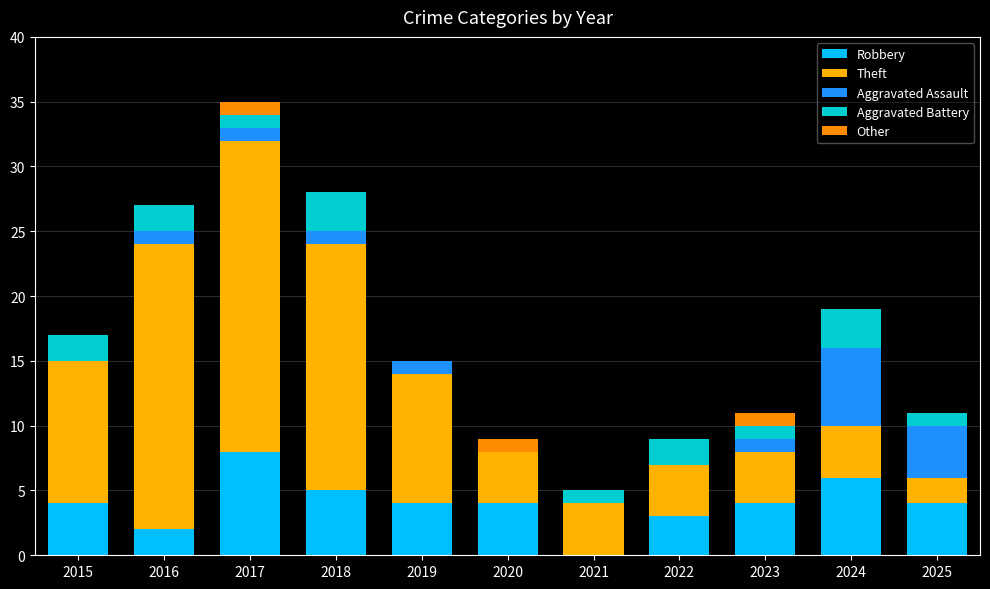

List the series in order of their peak value, lowest first.

Other, Aggravated Battery, Aggravated Assault, Robbery, Theft